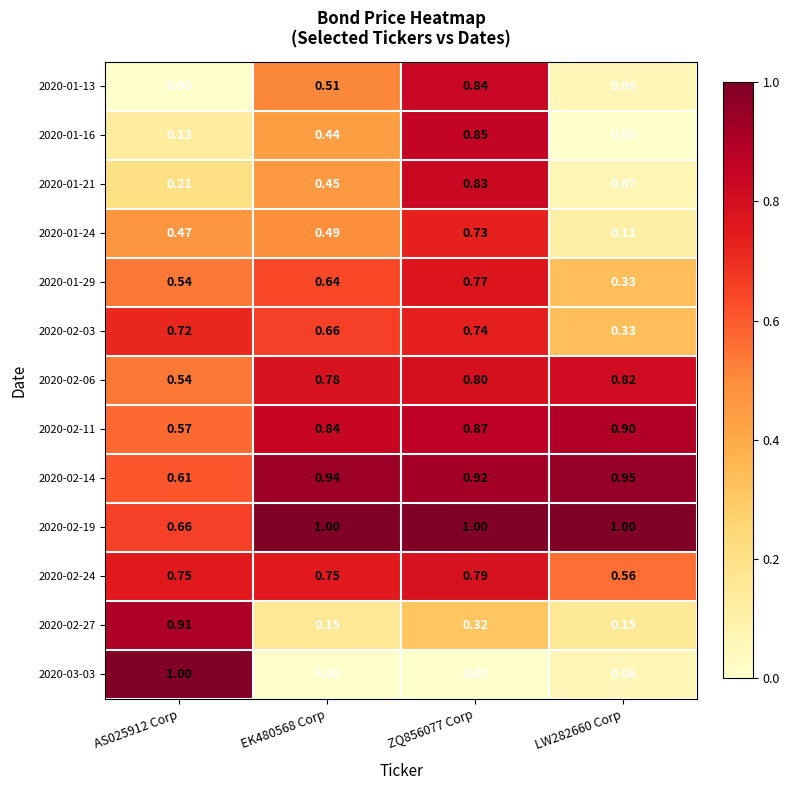

Is the value of 2020-02-24 at LW282660 Corp greater than the value of 2020-02-27 at AS025912 Corp?

No